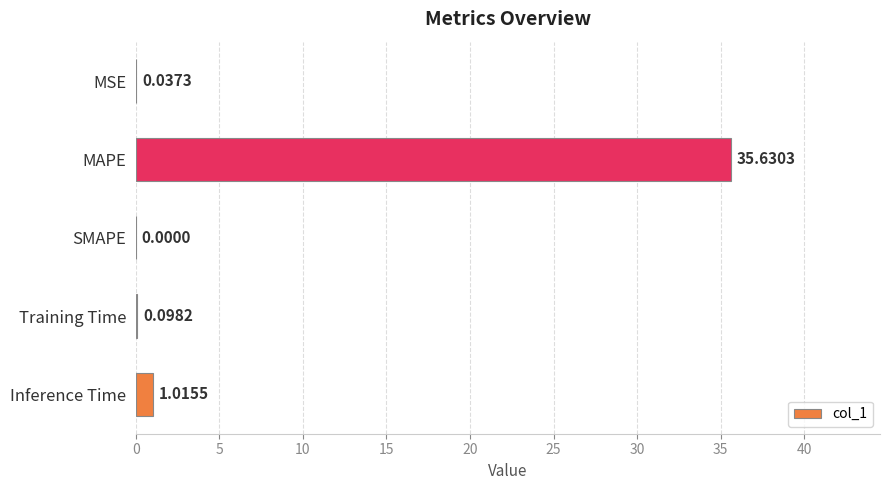

At which category does the chart reach its peak across all series?

MAPE